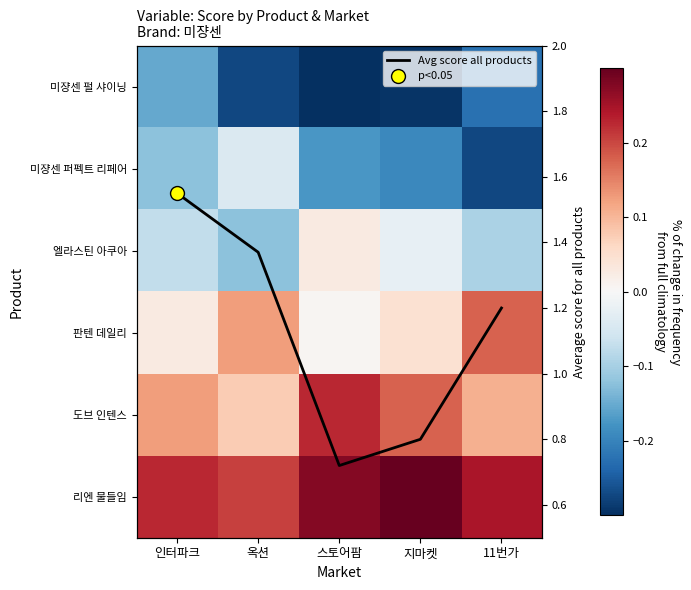

Which series has the widest spread of values?

Avg score all products